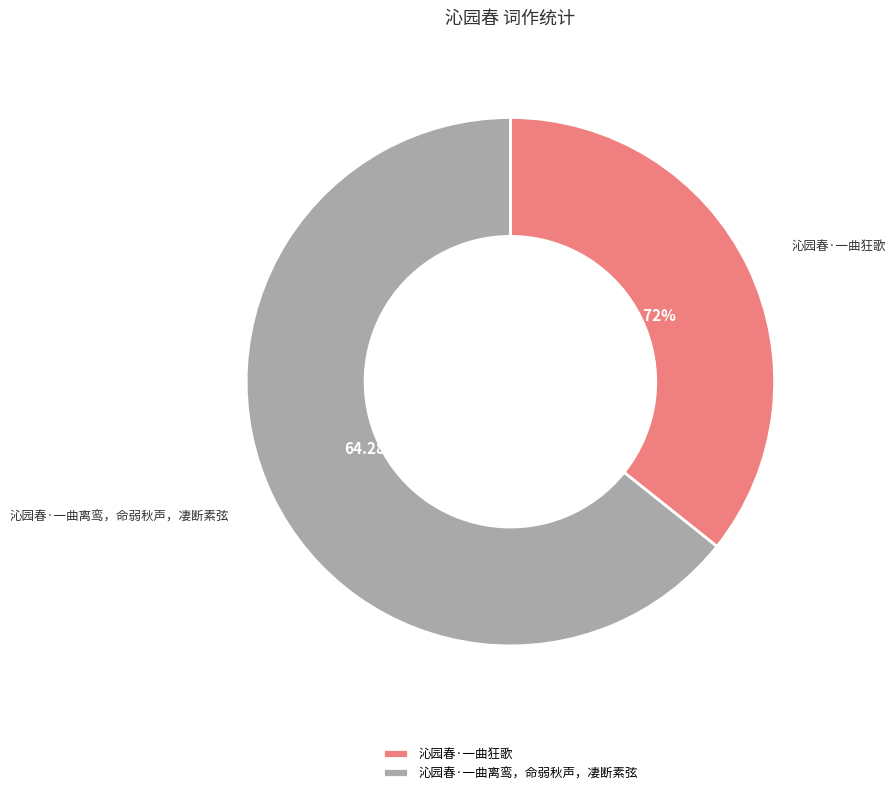

What percentage is NOT represented by 沁园春·一曲狂歌?

64.3%